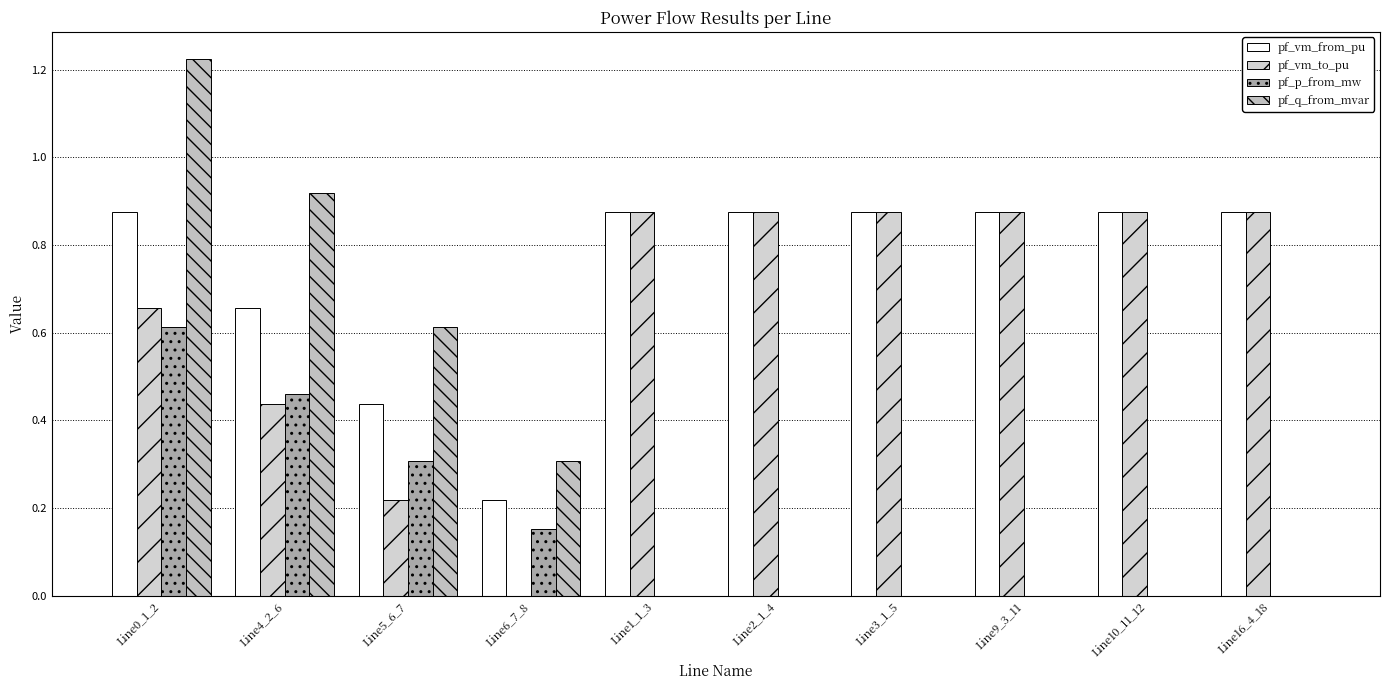

Reading right to left, transcribe all the data shown in this chart.

pf_vm_from_pu: 0.9	0.9	0.9	0.9	0.9	0.9	0.2	0.4	0.7	0.9
pf_vm_to_pu: 0.9	0.9	0.9	0.9	0.9	0.9	0.0	0.2	0.4	0.7
pf_p_from_mw: 0.0	0.0	0.0	0.0	0.0	0.0	0.2	0.3	0.5	0.6
pf_q_from_mvar: 0.0	0.0	0.0	0.0	0.0	0.0	0.3	0.6	0.9	1.2